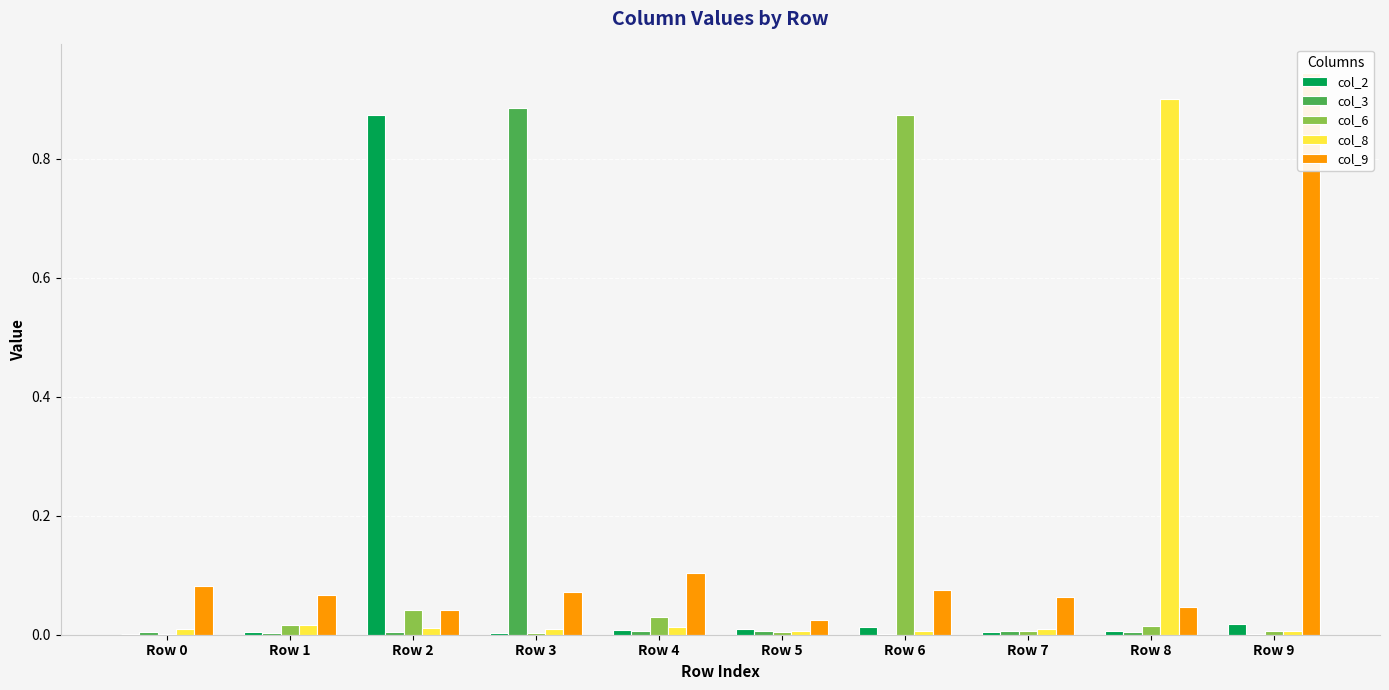

At Row 4, list the series in order from largest to smallest.

col_9, col_6, col_8, col_2, col_3